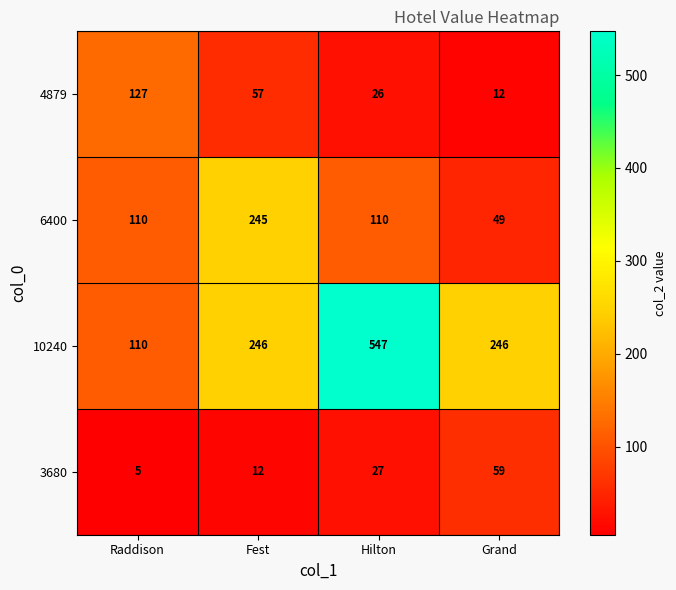

How many series are shown in this chart?

4